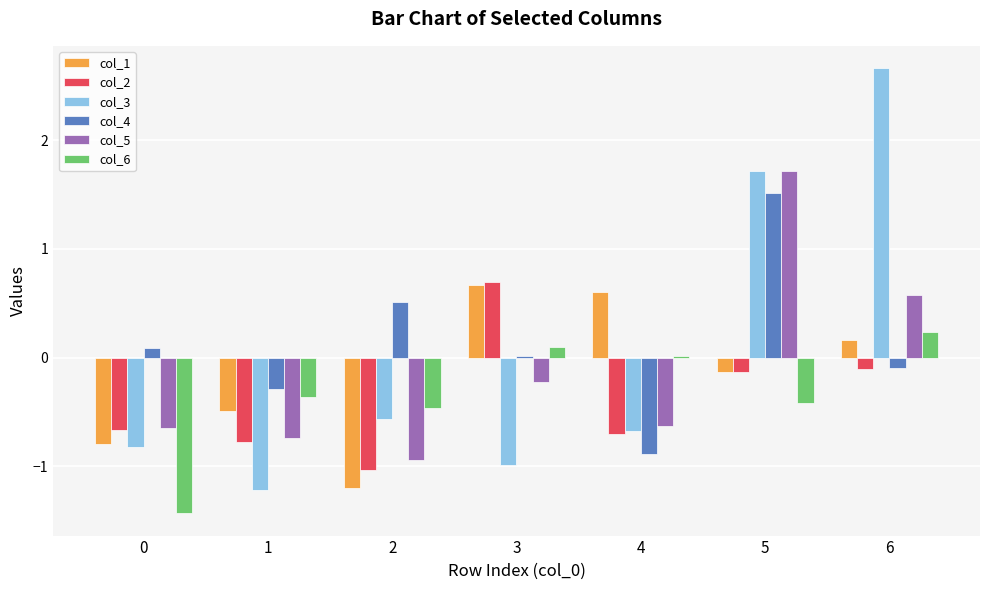

Which series changed the most between 0 and 3?

col_6